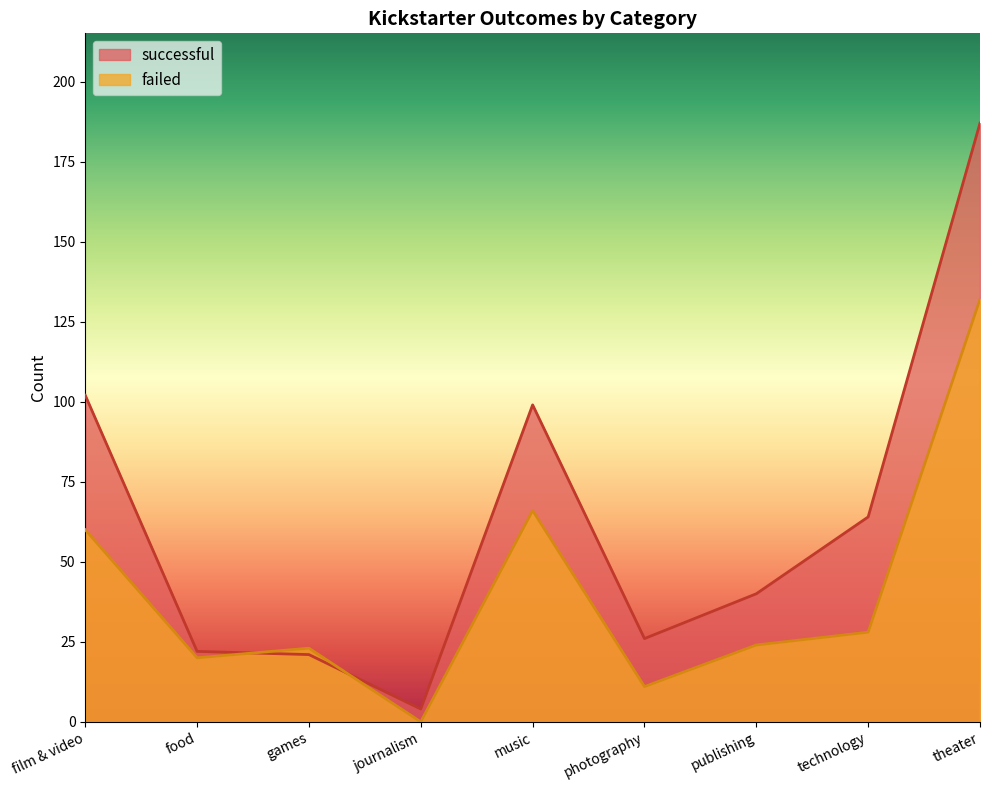

Reading right to left, what are all the values shown in this chart?

successful: theater=187	technology=64	publishing=40	photography=26	music=99	journalism=4	games=21	food=22	film & video=102
failed: theater=132	technology=28	publishing=24	photography=11	music=66	journalism=0	games=23	food=20	film & video=60